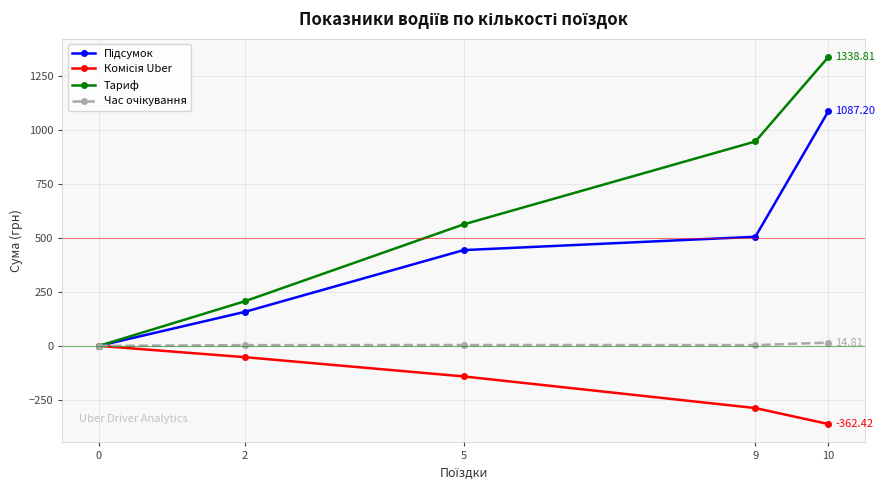

Which series has the widest spread of values?

Тариф